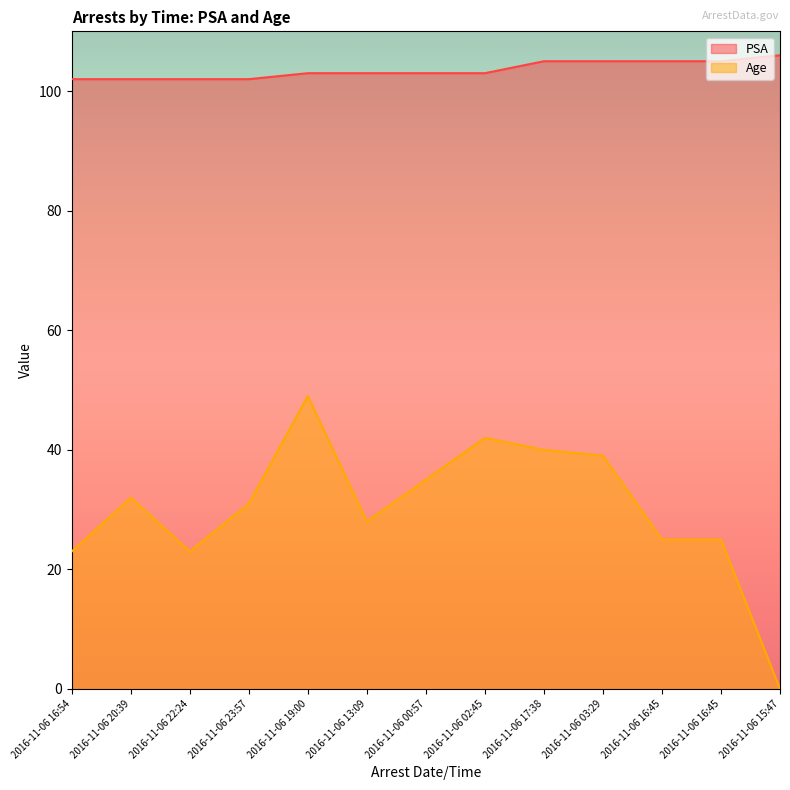

What is the maximum value for PSA?

106